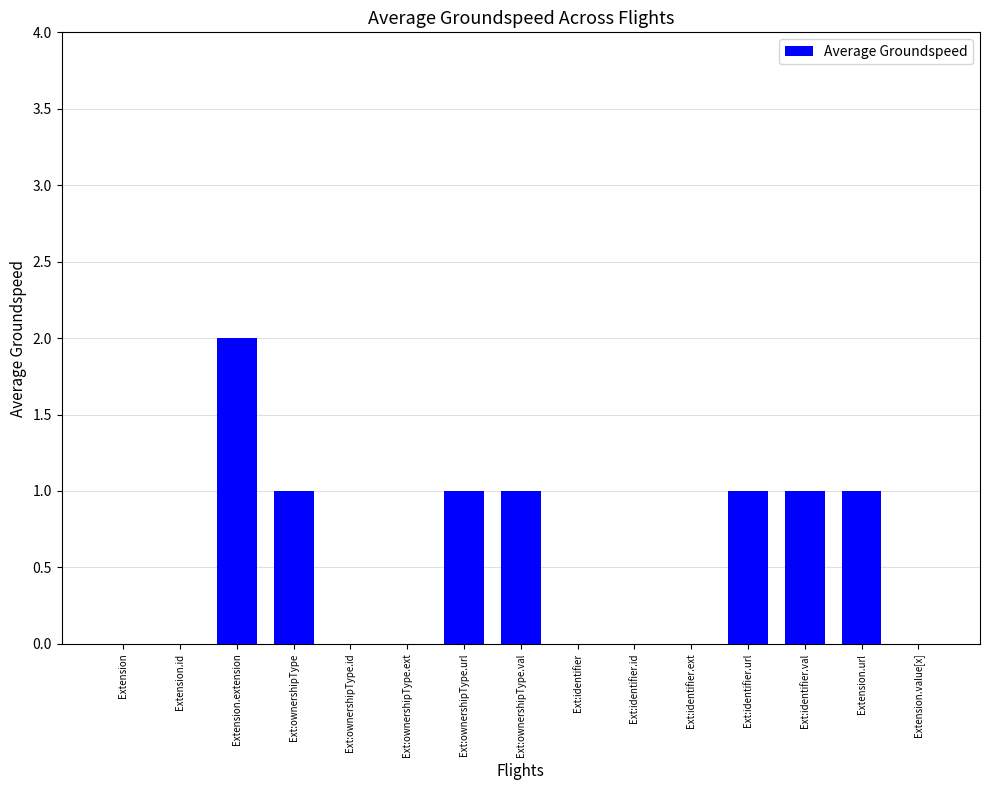

Which has a higher value, Extension.id or Ext:ownershipType.val?

Ext:ownershipType.val